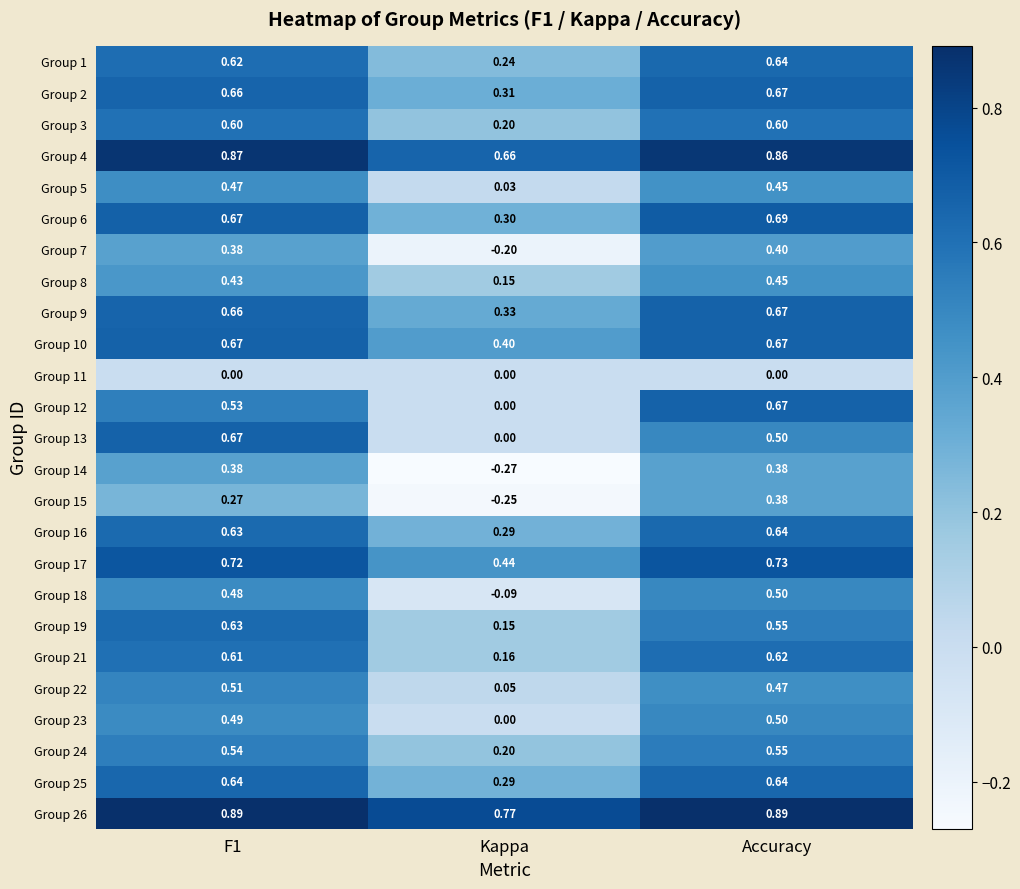

What is the total value across all series at F1?

14.0